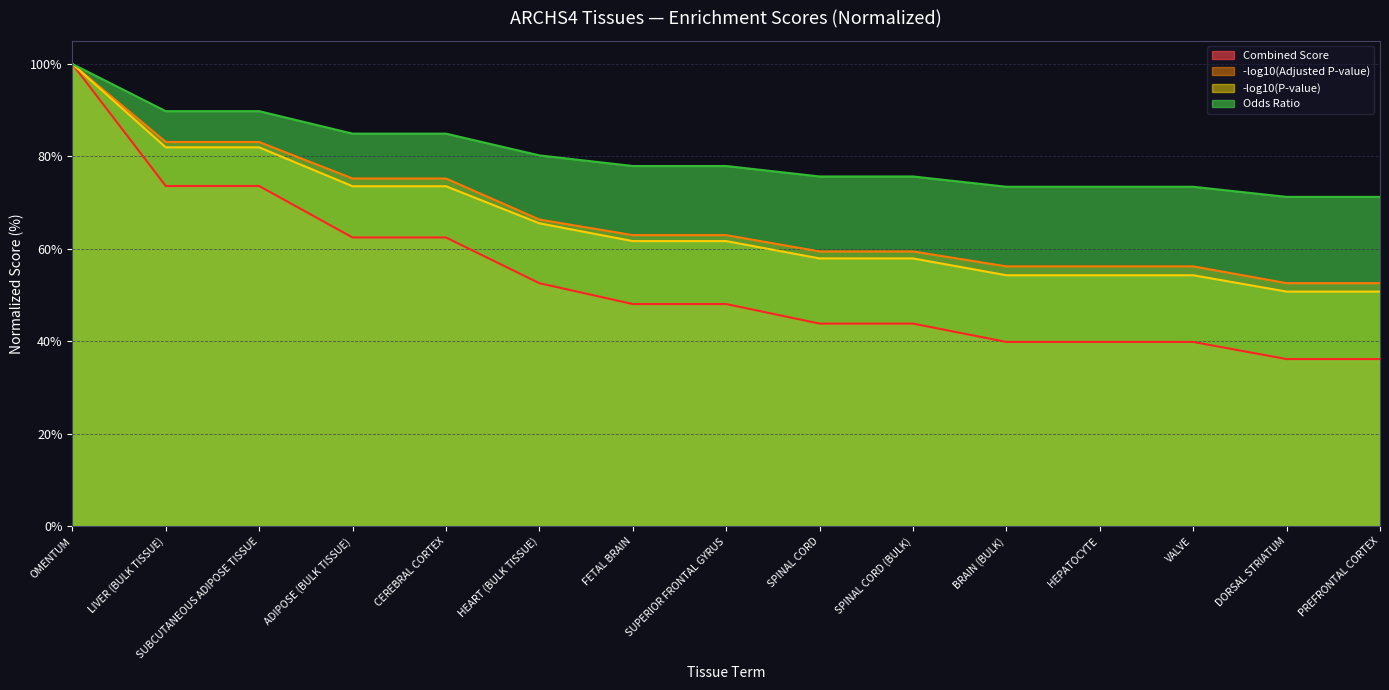

True or false: Combined Score and Odds Ratio intersect in this chart.

False